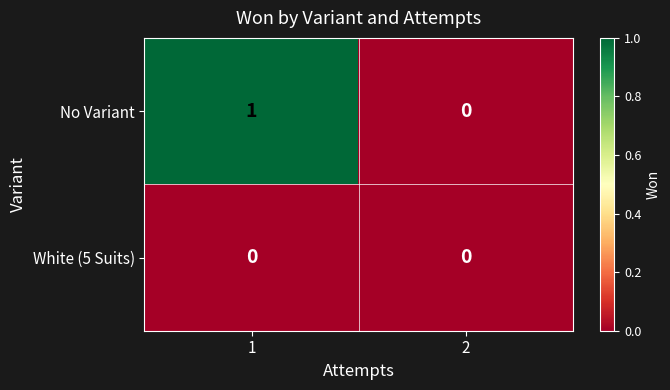

At which category is the sum across all series the highest?

1